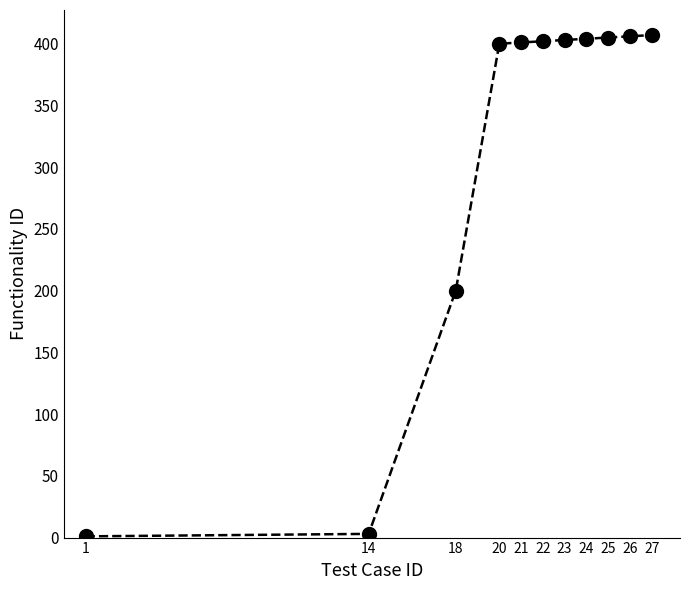

What is the change in value from 18 to 23?

+203